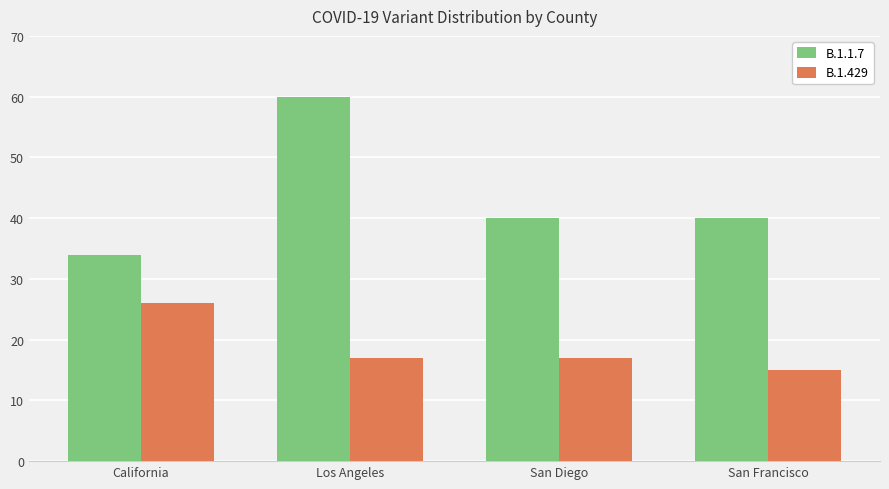

Is it true that B.1.1.7 equals 34 at California?

True